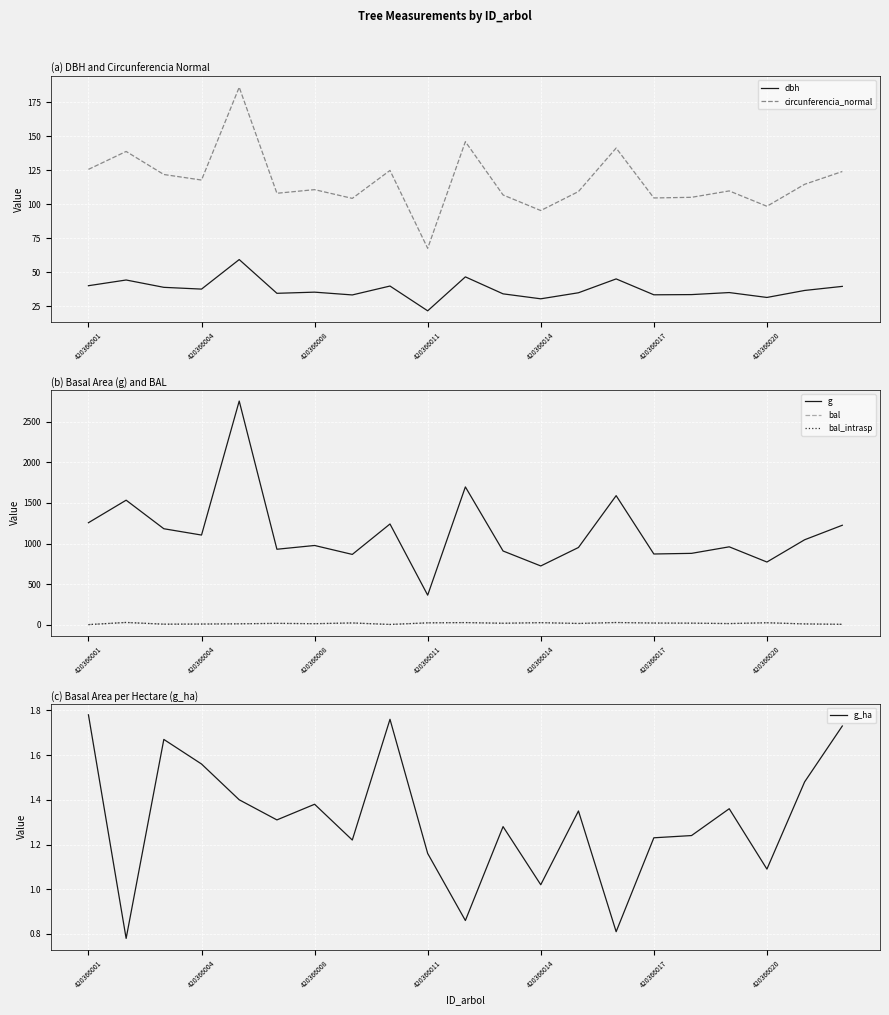

At how many categories does at least one series exceed 2748?

1